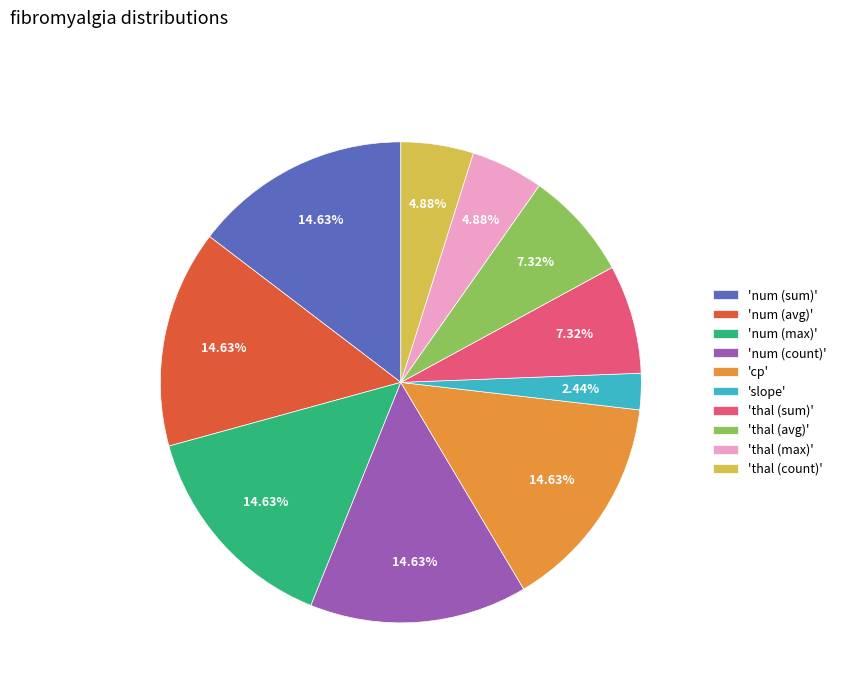

Is there any slice that represents more than half of the pie?

No